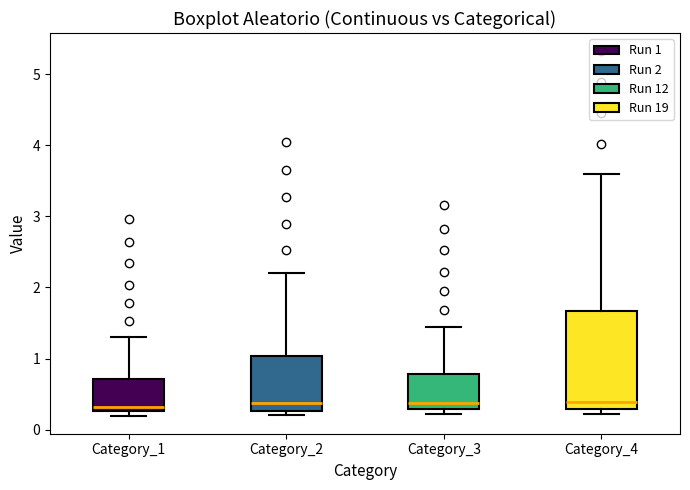

Comparing the boxes themselves (not the whiskers), which one is the tallest?

Category_4